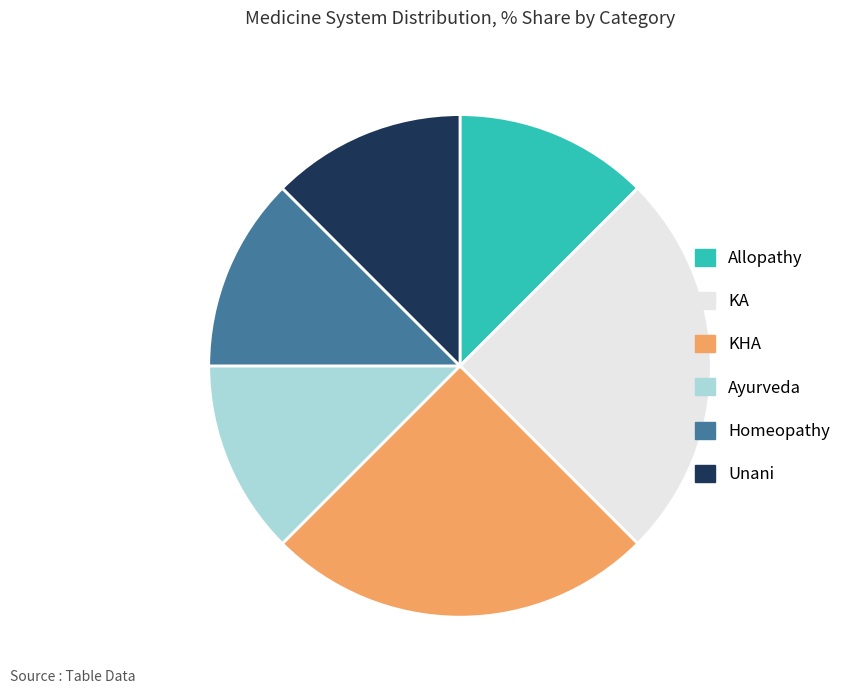

Count the number of slices in the pie.

6